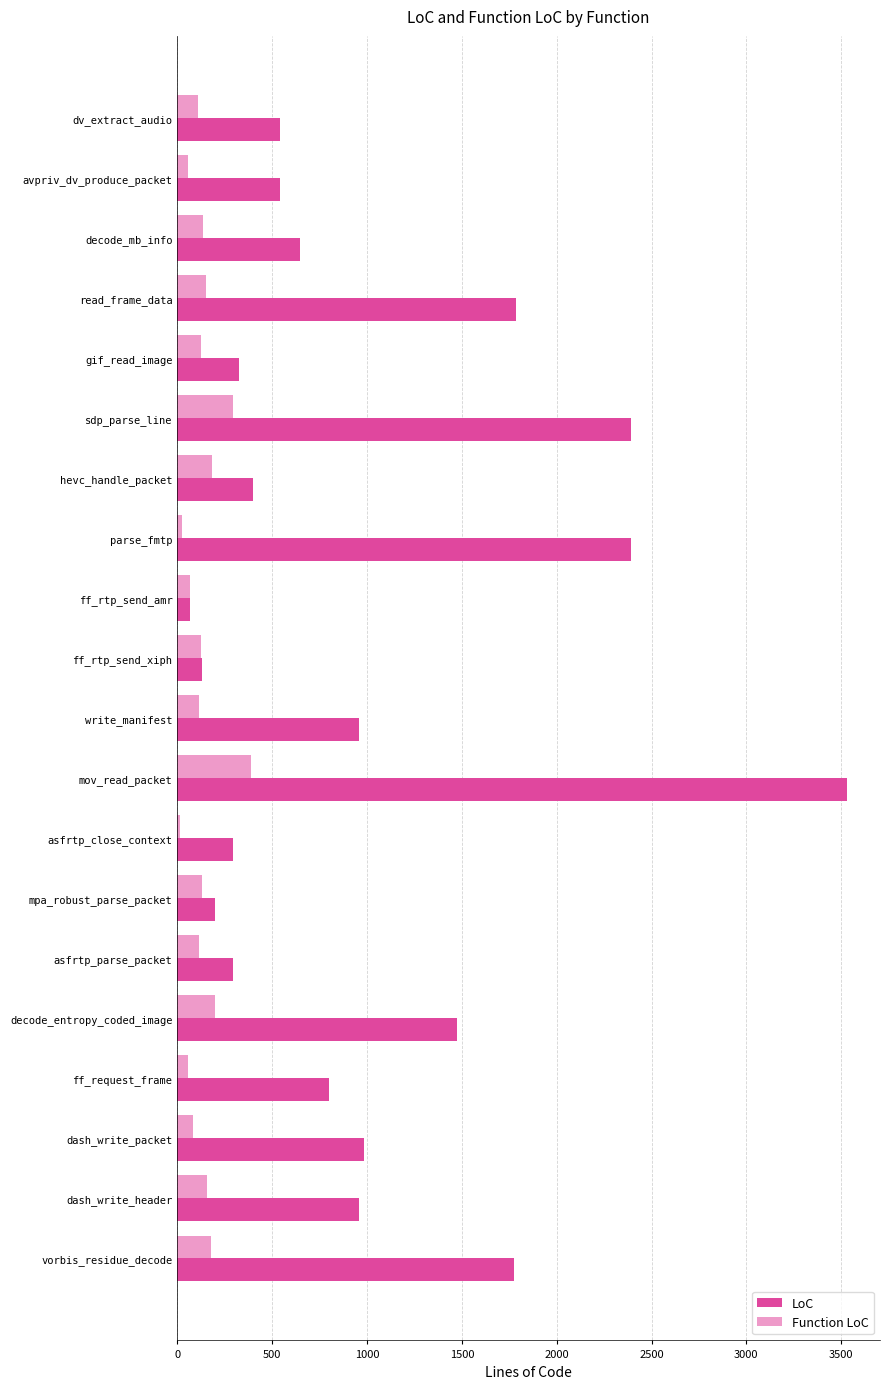

Rank the series by their maximum value, from highest to lowest.

LoC, Function LoC